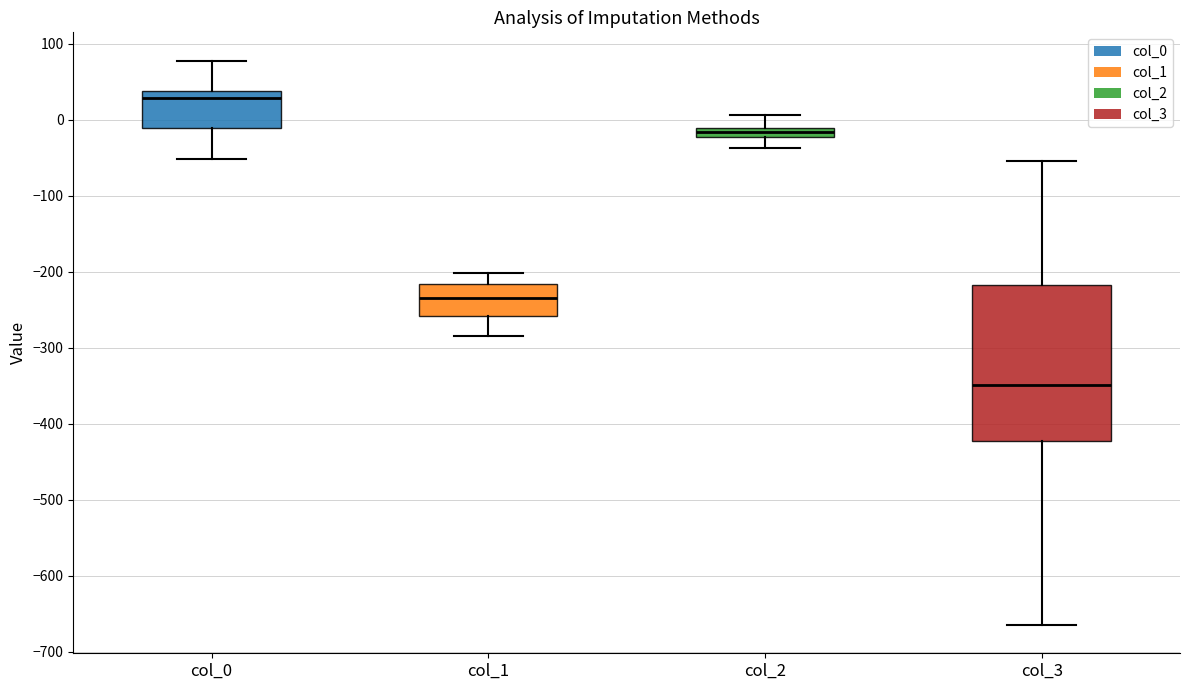

Where does the median line of the box for col_1 sit on the y-axis? The values are not printed on the chart, so give them approximately, as read against the axis.

-230